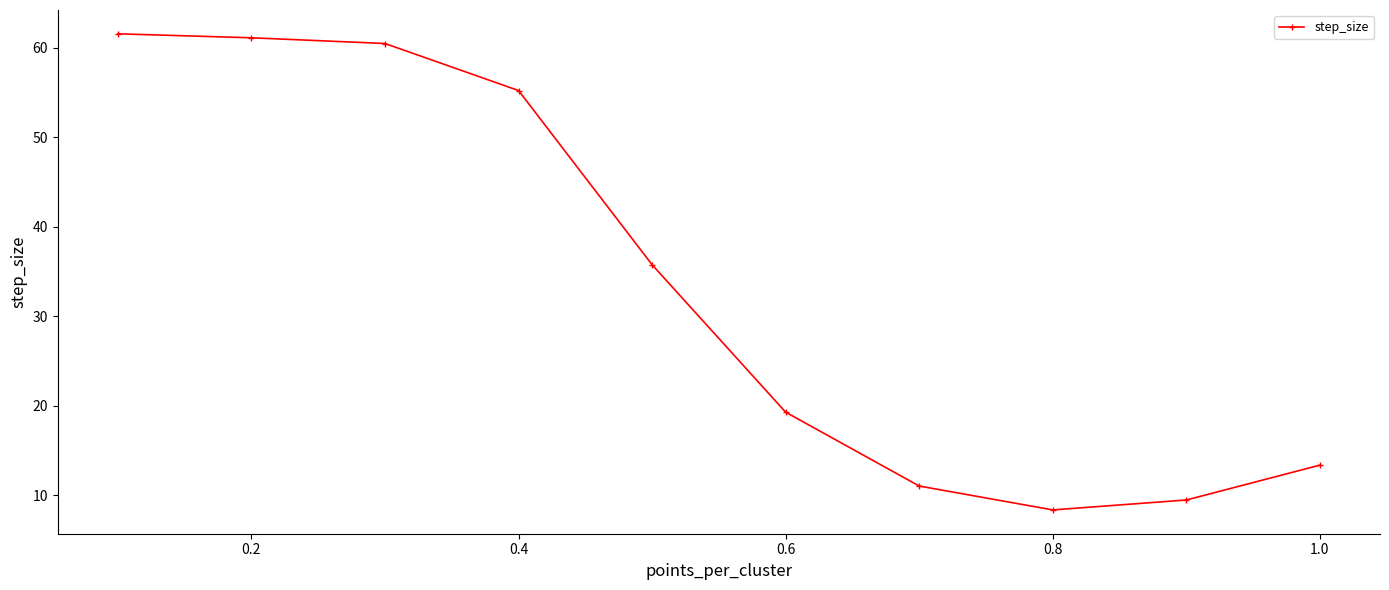

Is it true that the value at 1.0 is 22.0?

False